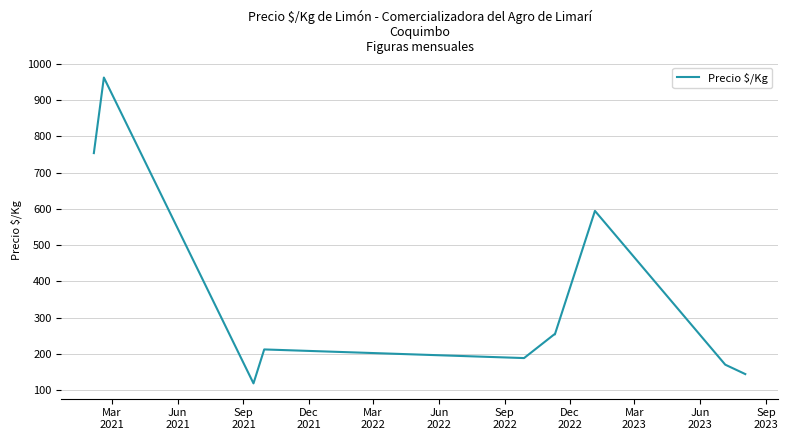

What is the average value?

365.3